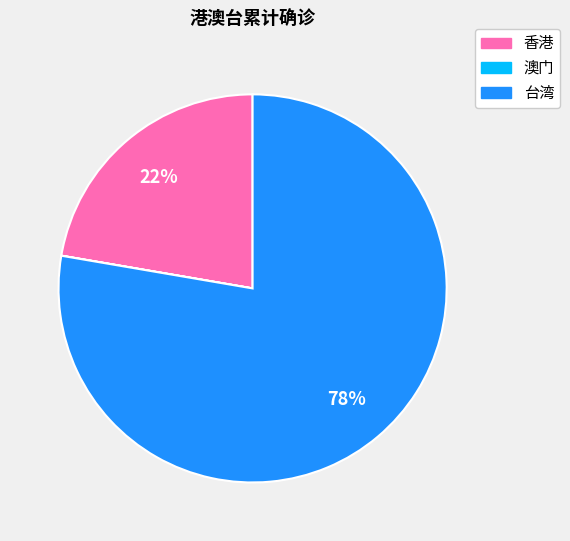

To the nearest percent, what percentage of the pie is 台湾?

78%